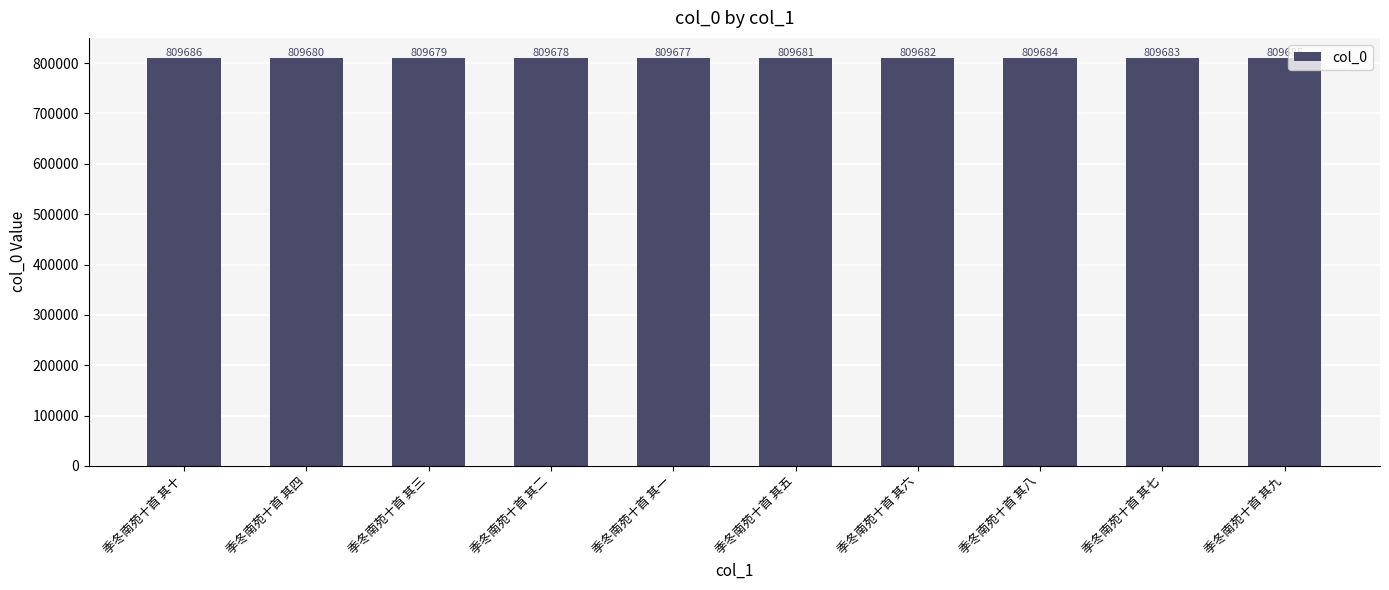

Does the chart contain stacked bars?

No